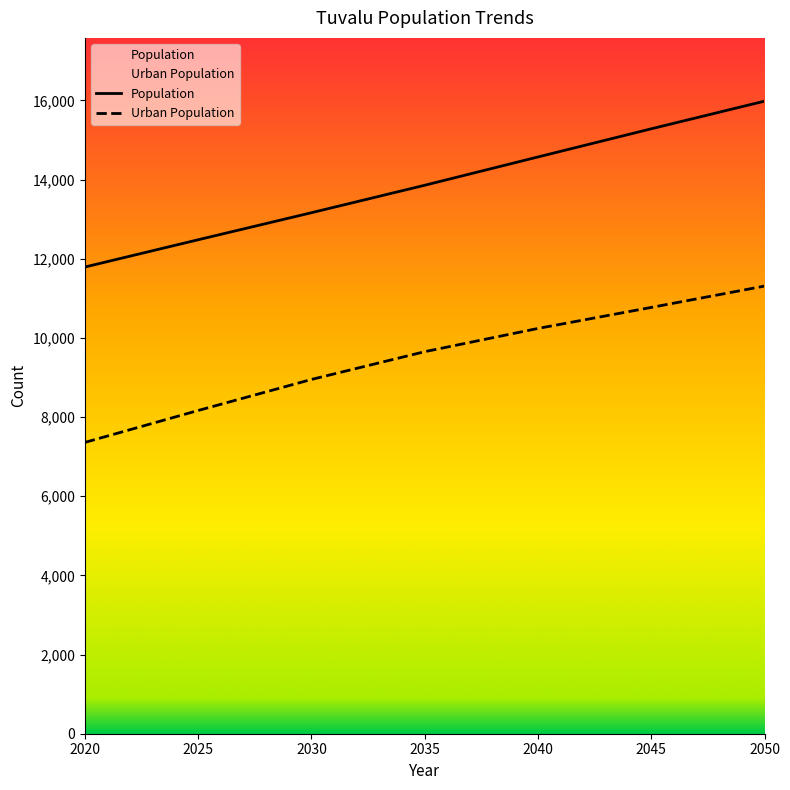

Which category has the highest value in the Urban Population series?

2050